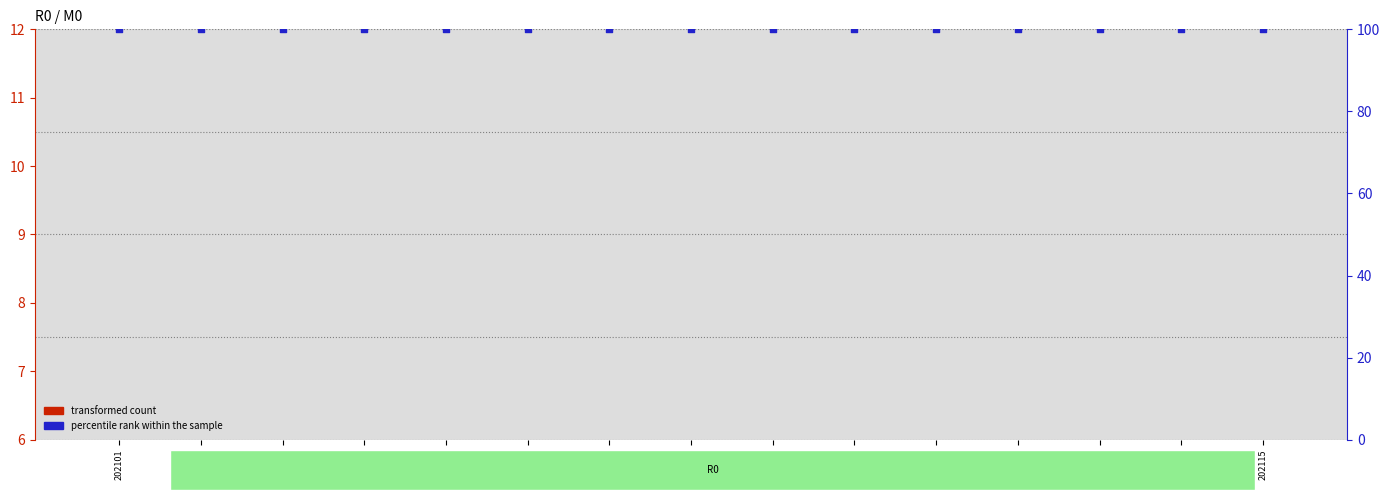

Which series reaches the maximum Y coordinate?

percentile rank within the sample